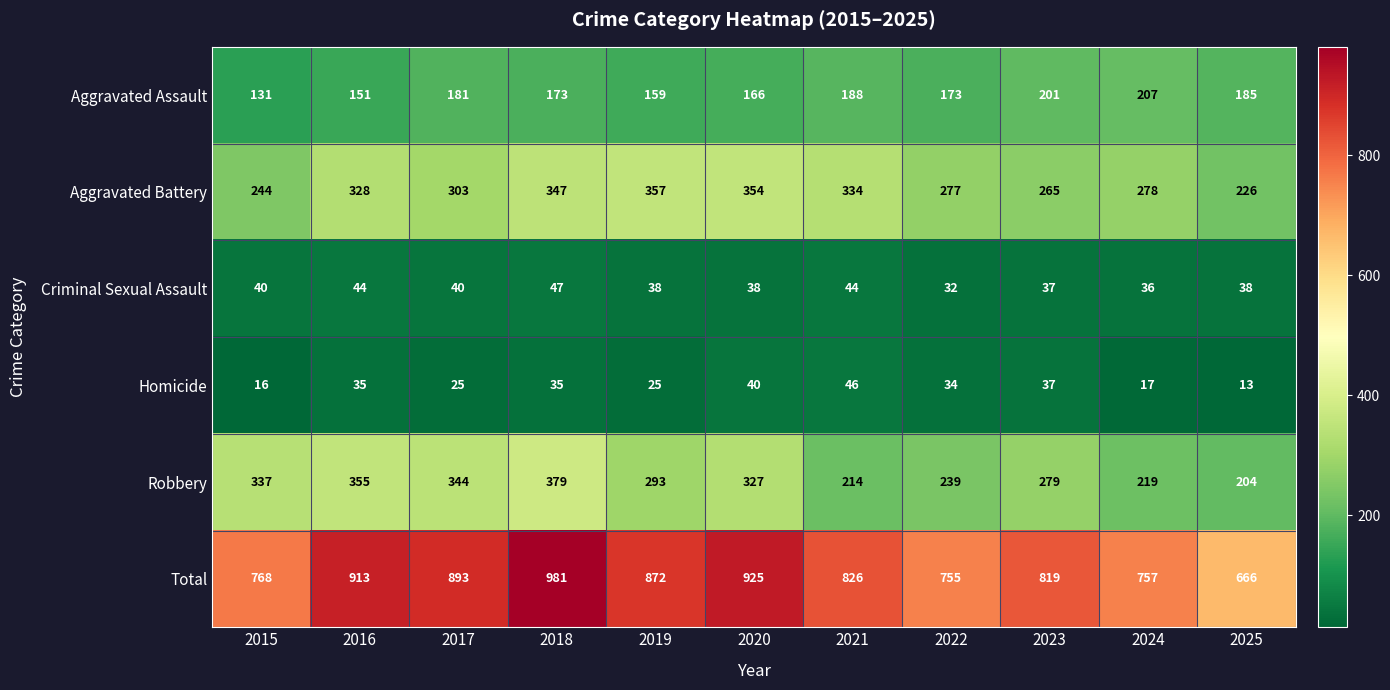

At which category does the chart reach its minimum across all series?

2025